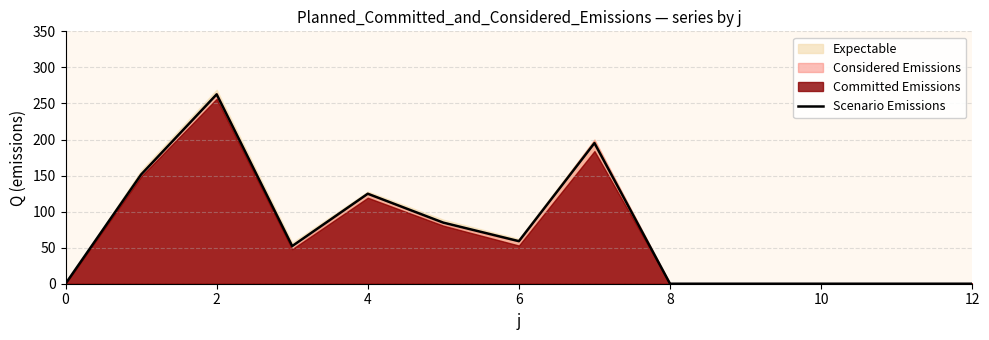

How many points are higher than both their immediate neighbors (excluding endpoints)?

3